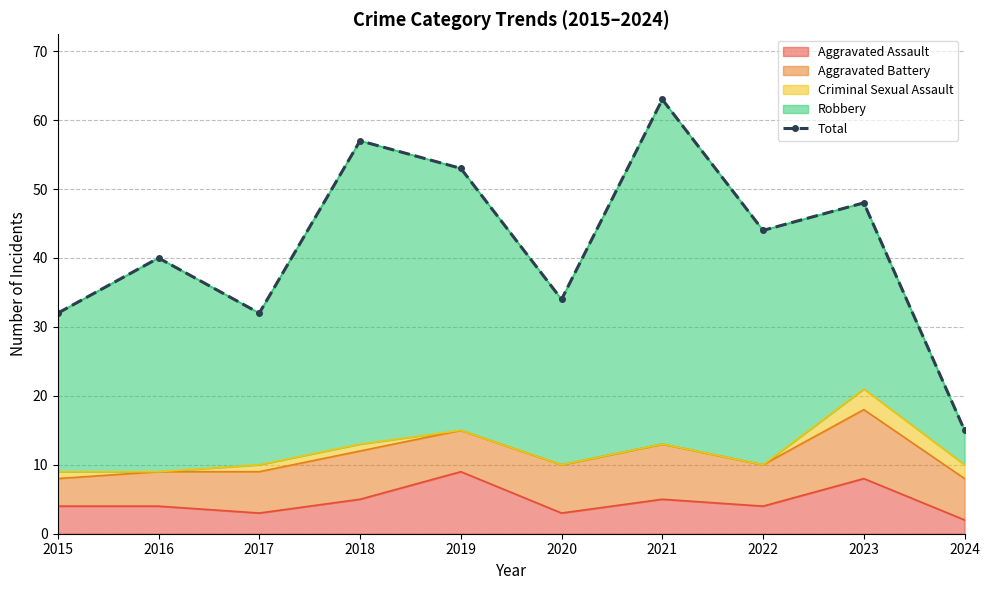

What value does the data have at 2019, to the nearest 5?

55